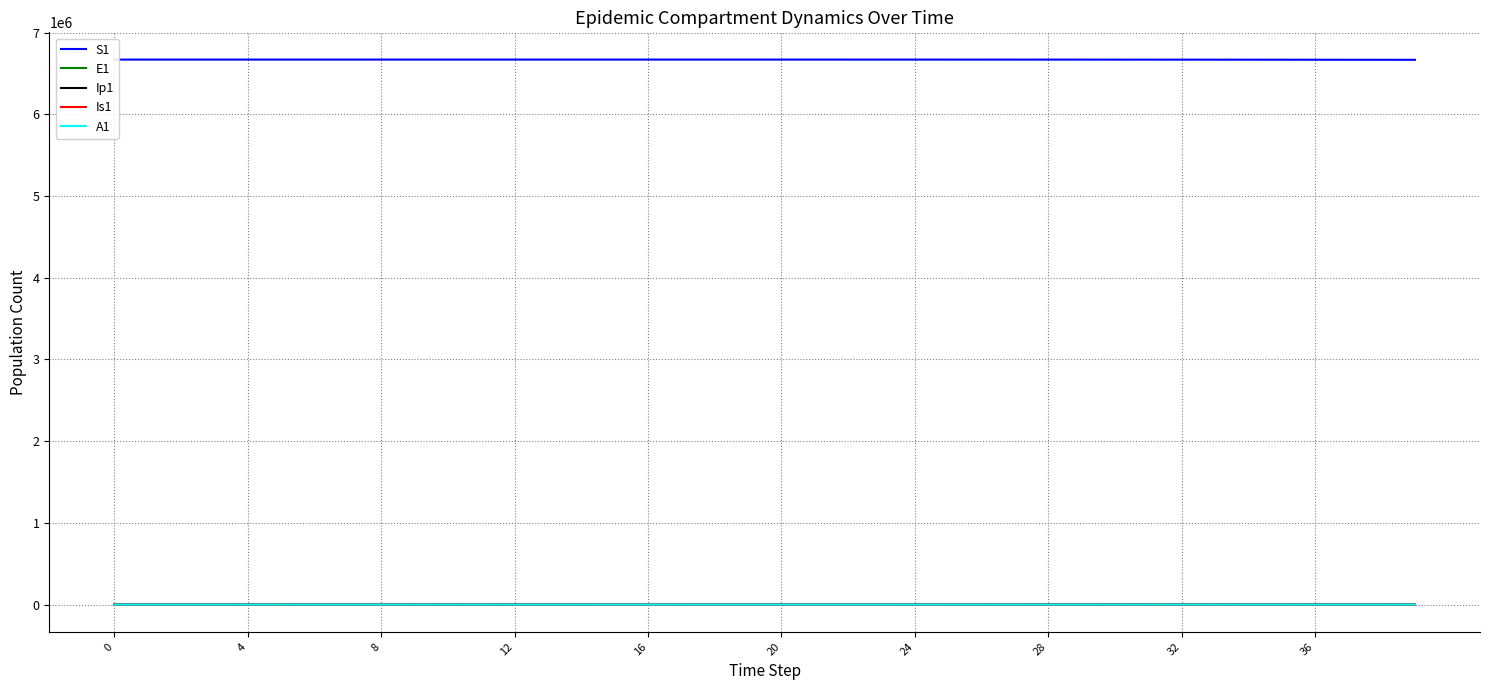

True or false: S1 and Ip1 cross at least once.

False